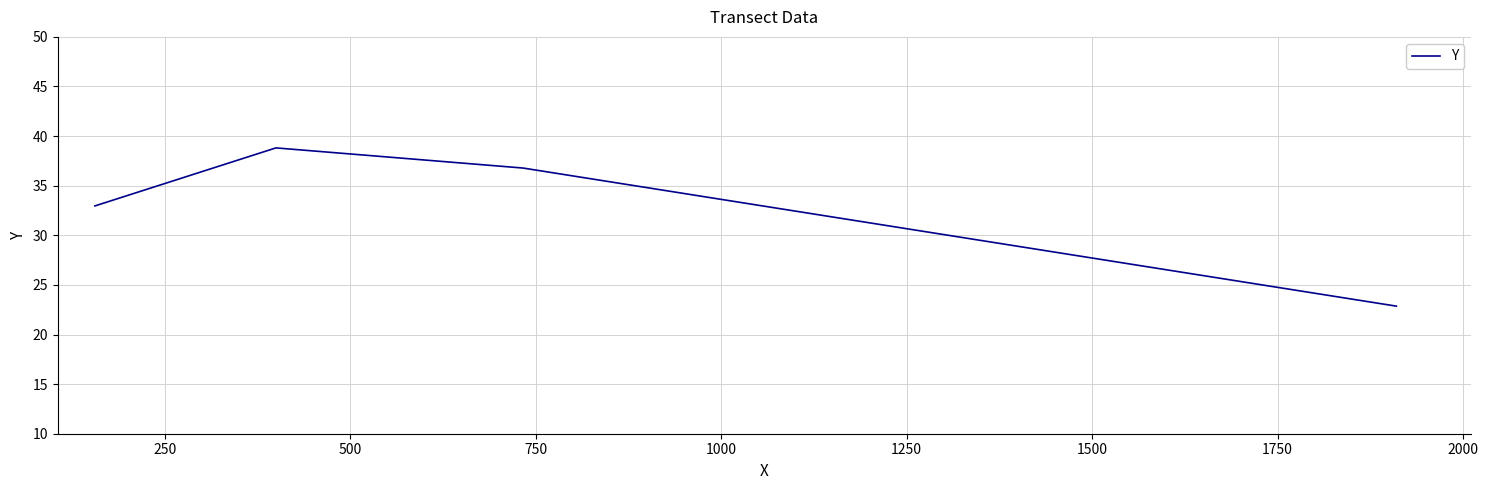

What is the minimum value shown in the chart?

22.9